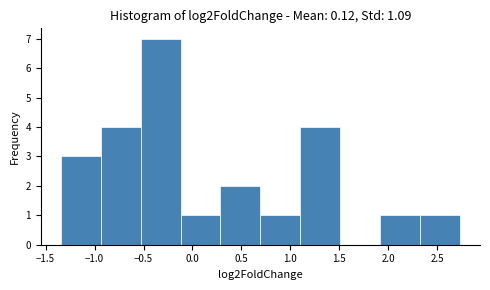

Over which range of the x-axis is the bar tallest?

-0.55 to -0.10